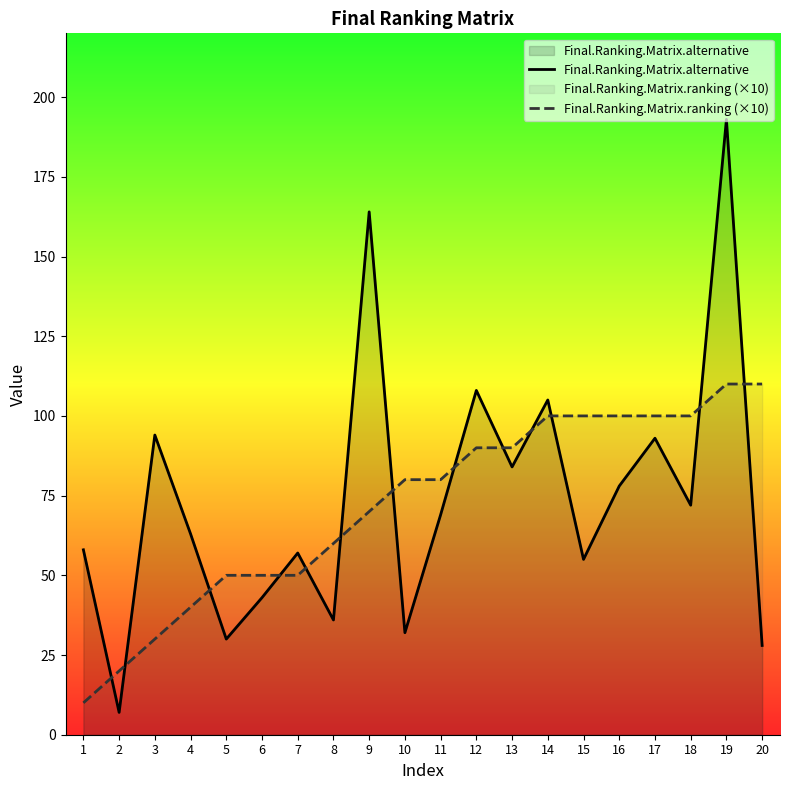

Reading left to right, transcribe all the data shown in this chart.

Final.Ranking.Matrix.alternative: 58	7	94	63	30	43	57	36	164	32	69	108	84	105	55	78	93	72	193	28
Final.Ranking.Matrix.ranking (×10): 10	20	30	40	50	50	50	60	70	80	80	90	90	100	100	100	100	100	110	110